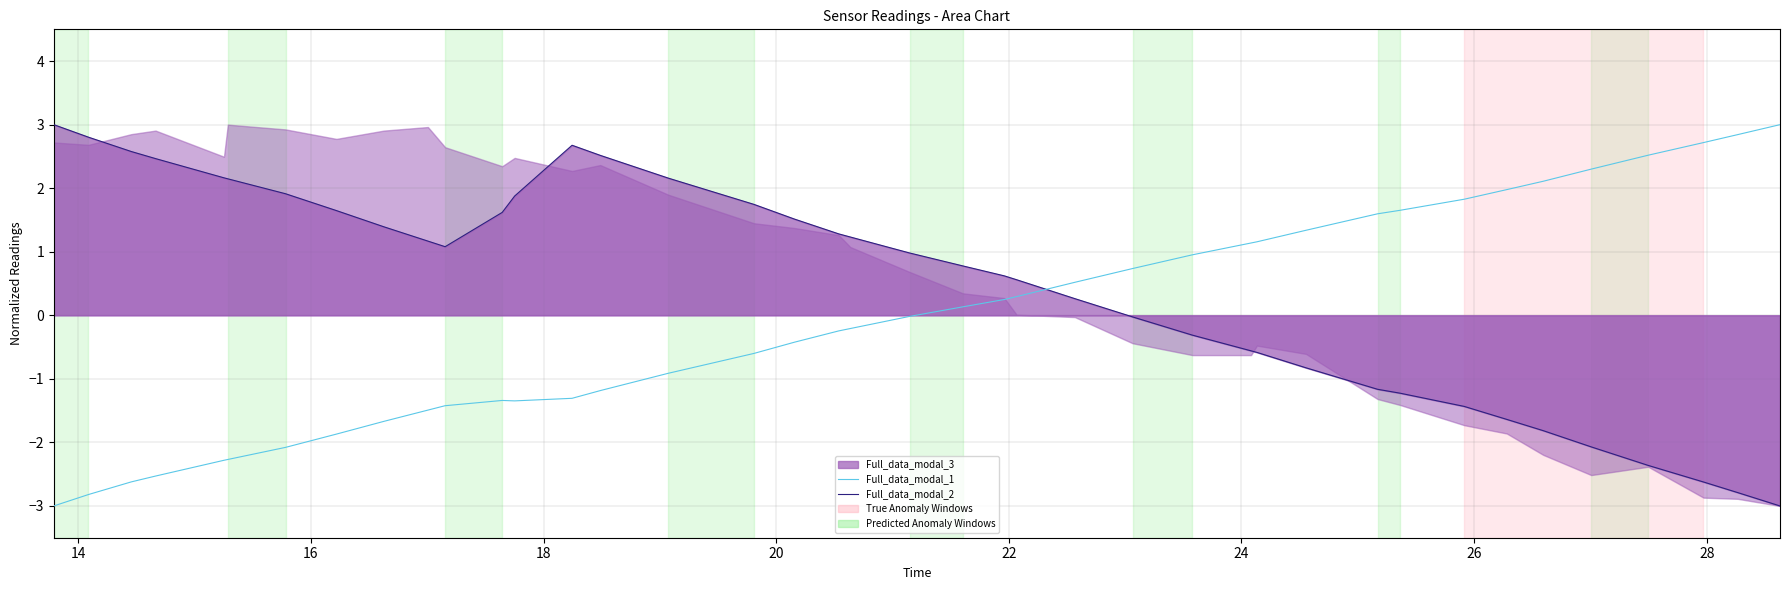

How many values in the Full_data_modal_1 series exceed 0?

19